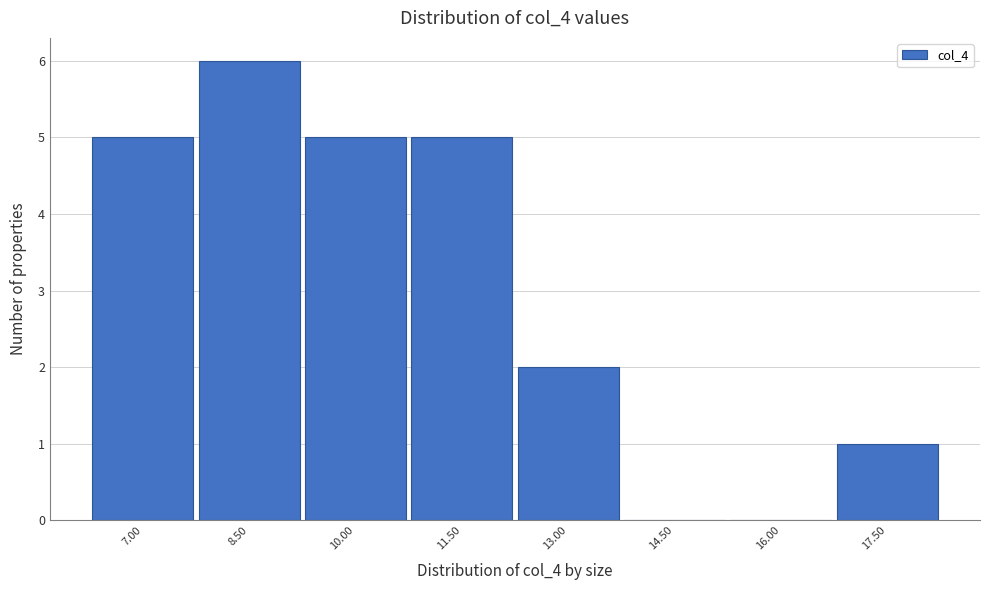

Reading right to left, extract all data points from this chart.

17.50=1	16.00=0	14.50=0	13.00=2	11.50=5	10.00=5	8.50=6	7.00=5